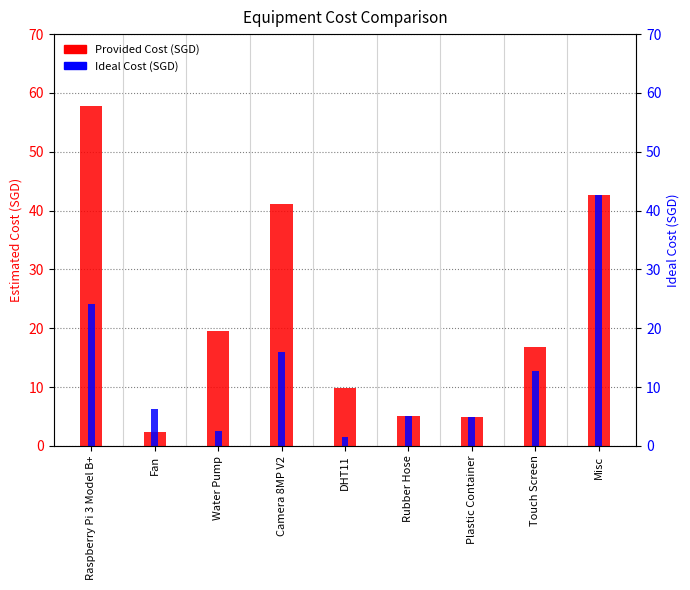

Reading left to right, list all the values displayed in this chart.

Provided Cost (SGD): 57.9	2.3	19.5	41.1	9.9	5.0	4.9	16.8	42.6
Ideal Cost (SGD): 24.1	6.2	2.6	16.0	1.6	5.0	4.9	12.8	42.6